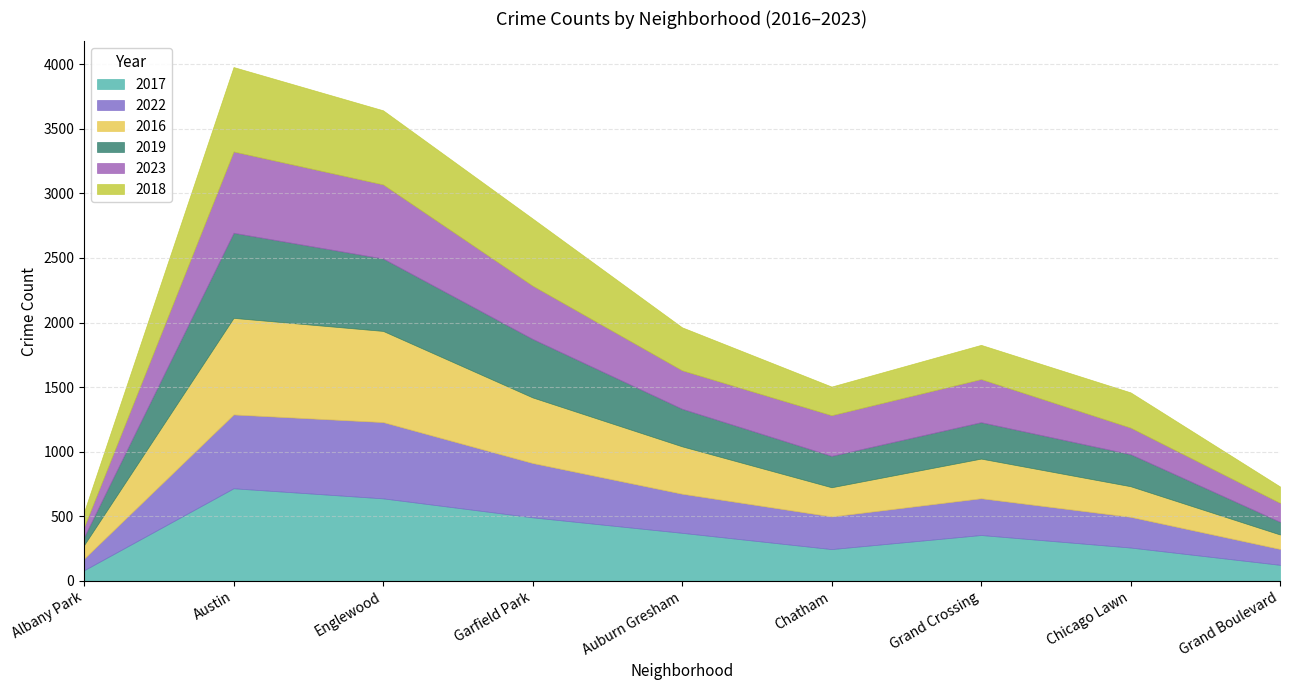

Which series has the widest spread of values?

2016